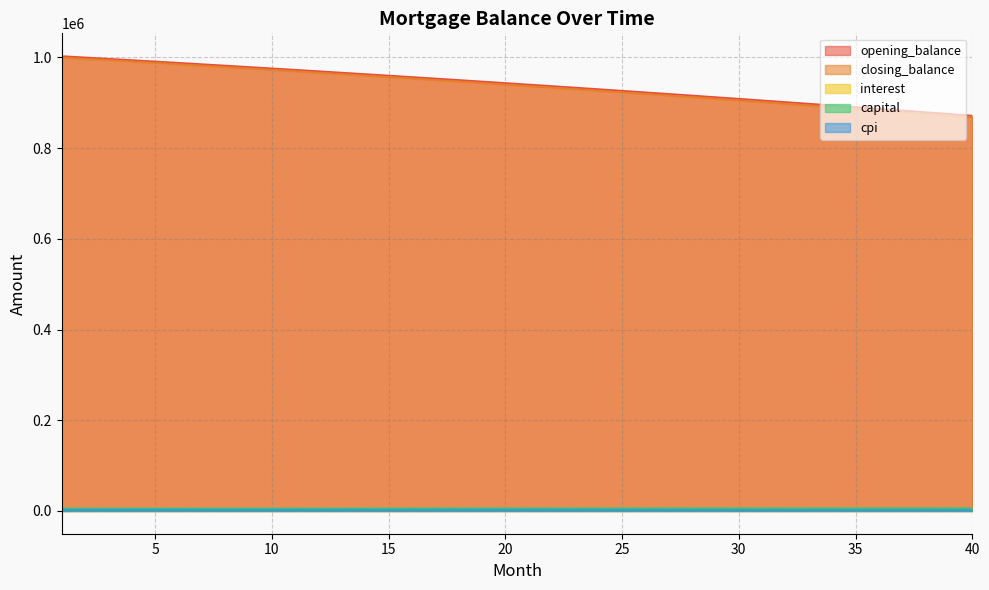

What is the total value across all series at 22?

1882912.5